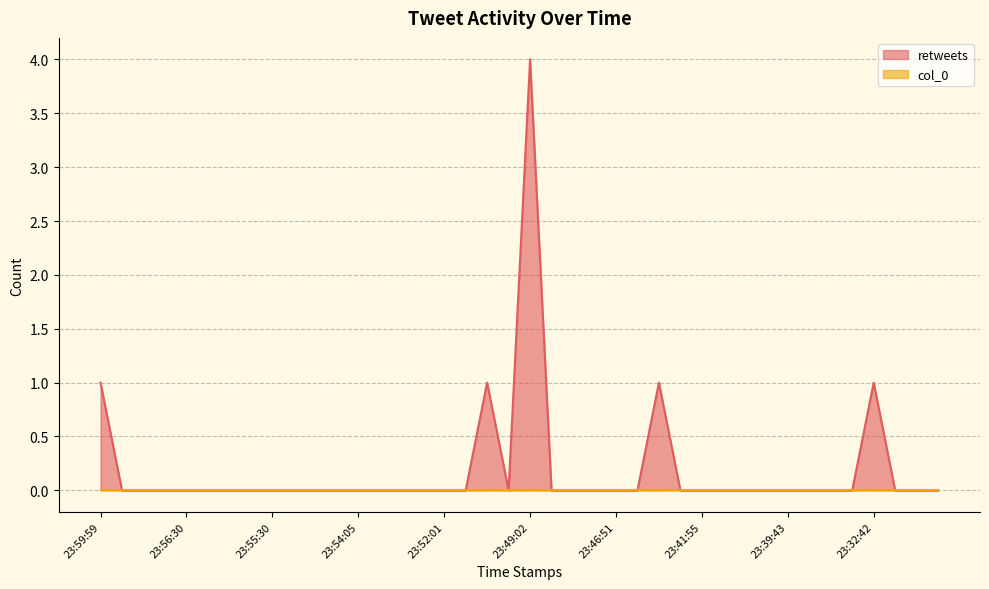

At which category does the chart reach its peak across all series?

23:49:02